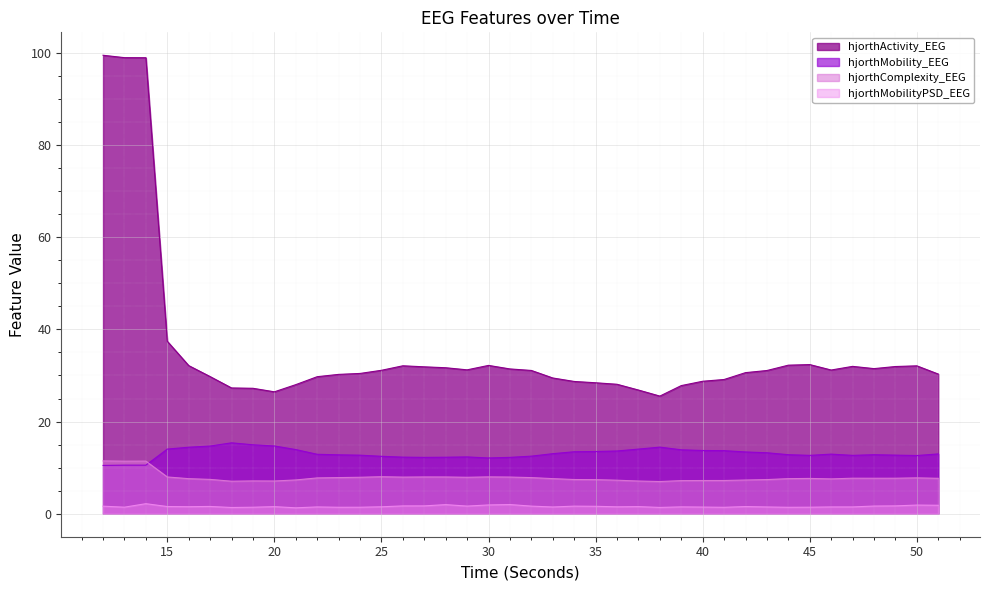

At which label does hjorthComplexity_EEG first exceed 7?

12